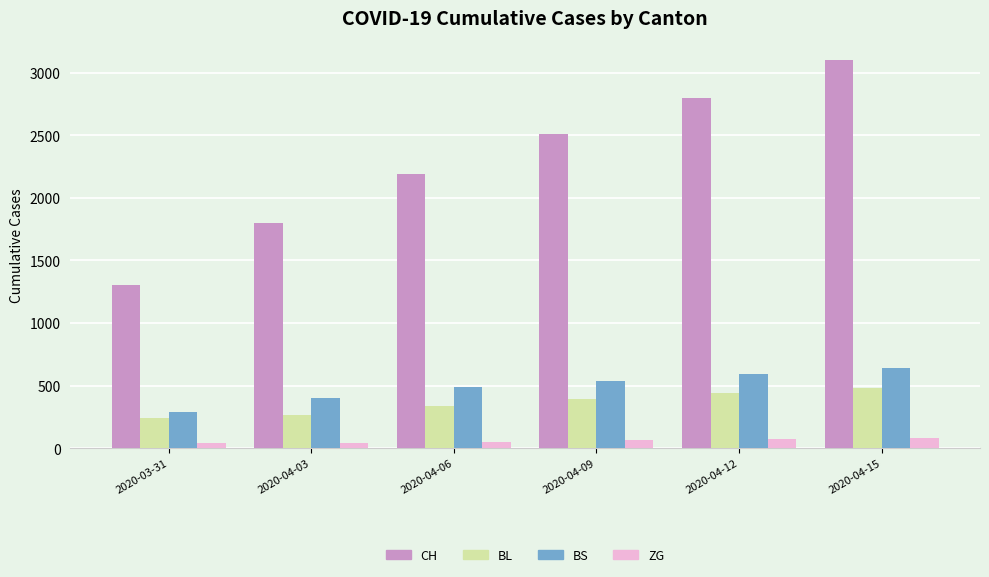

At which category is the sum across all series the highest?

2020-04-15